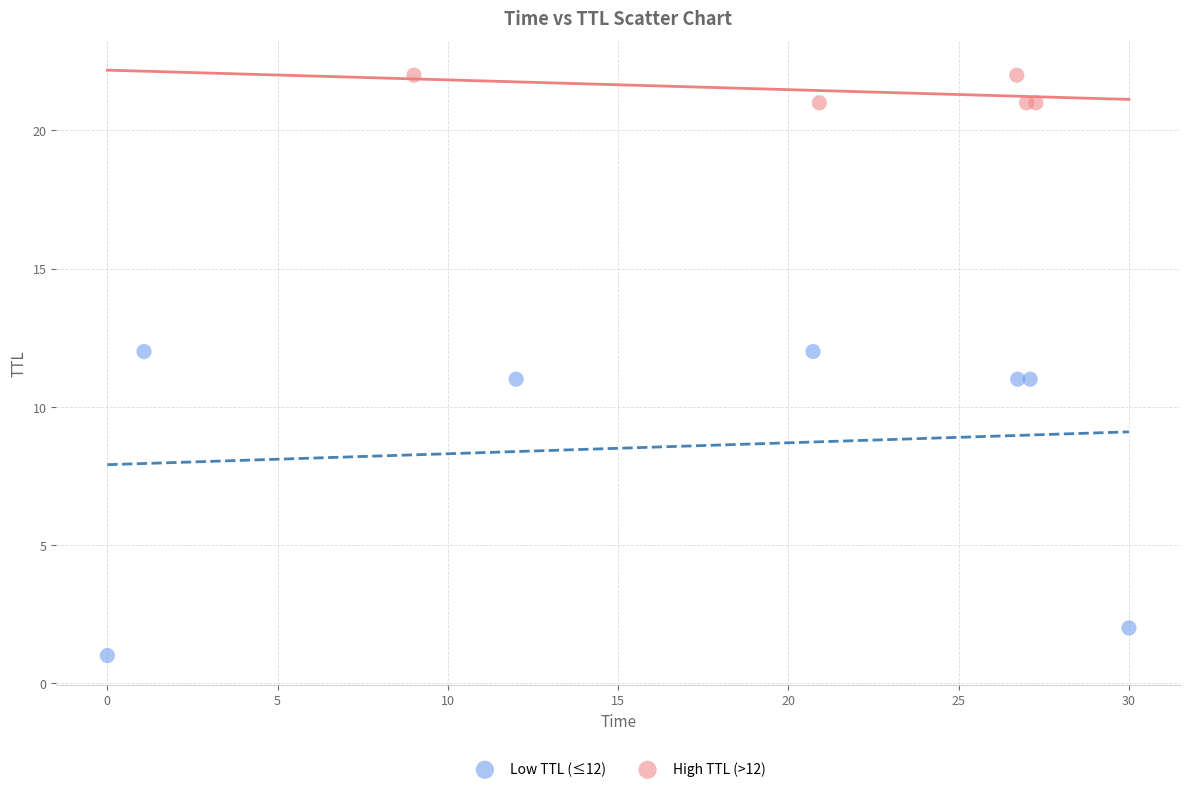

Which series contains the lowest Y value?

Low TTL (≤12)